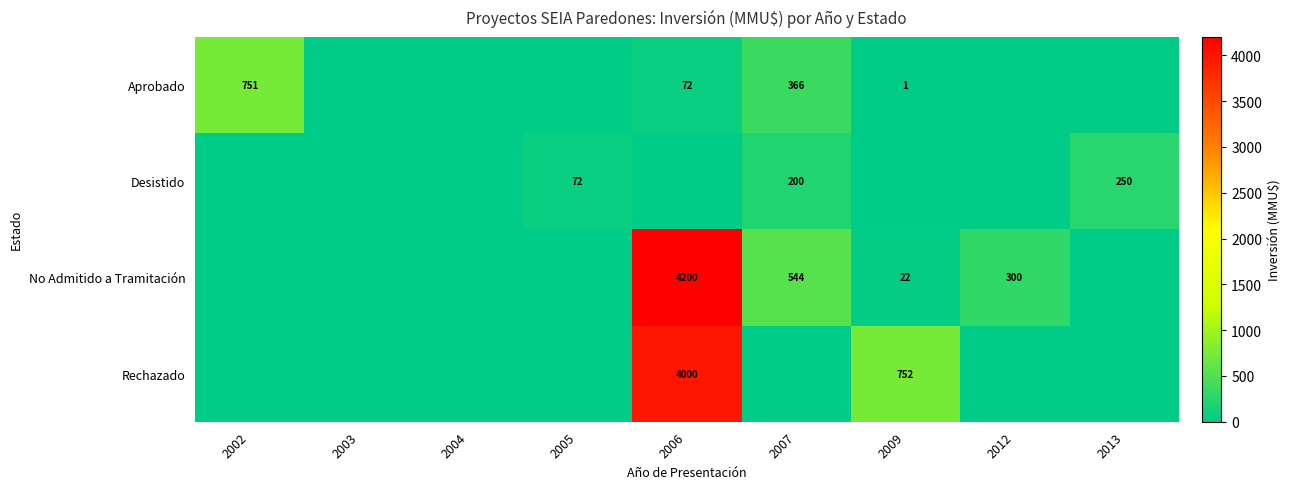

True or false: No Admitido a Tramitación has a value of 22 at 2009.

True